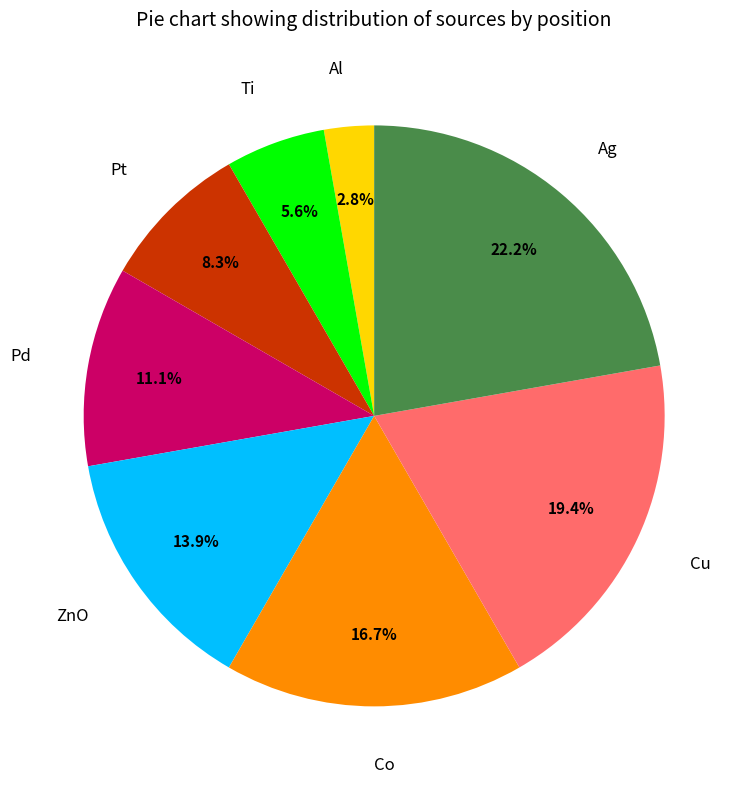

What percentage is NOT represented by Pd?

88.9%